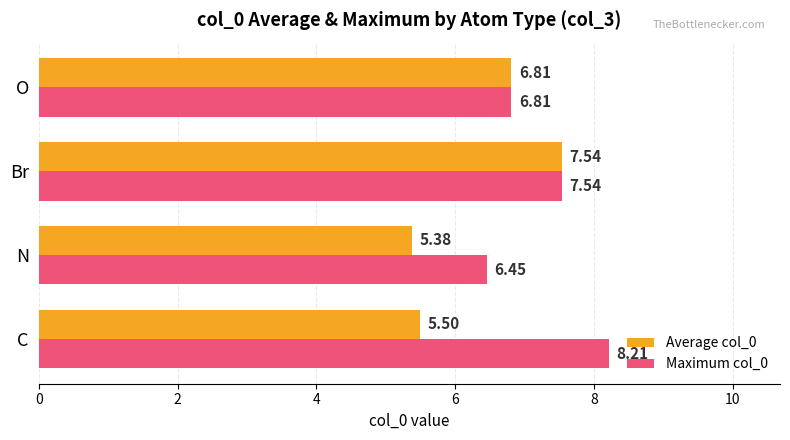

What is the smallest value displayed?

5.4